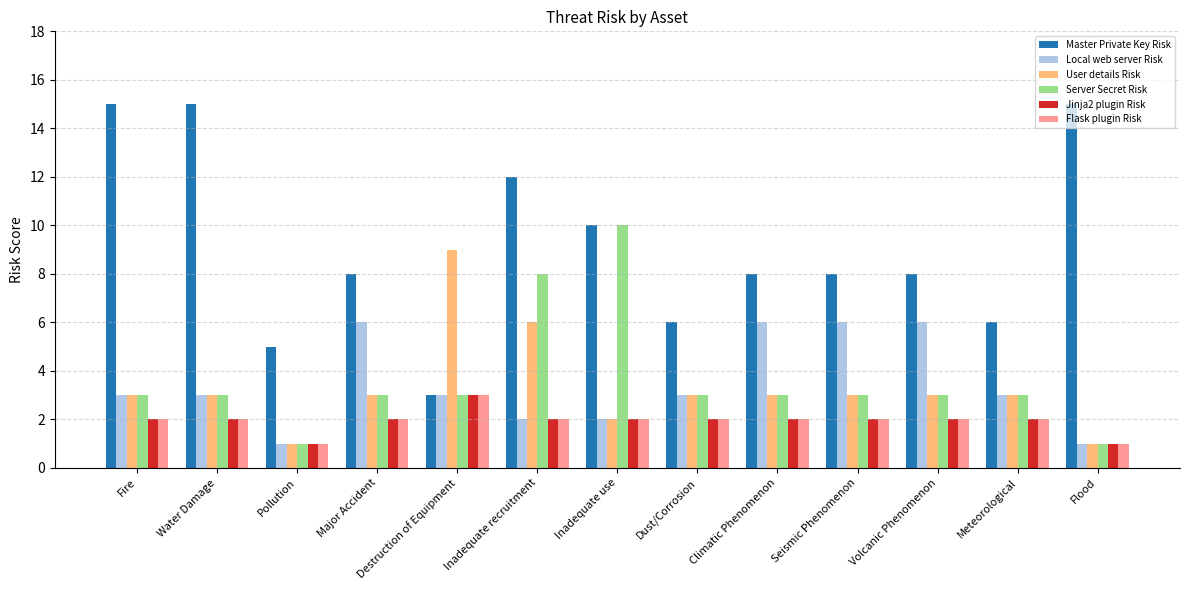

What is the average value of the Local web server Risk series?

3